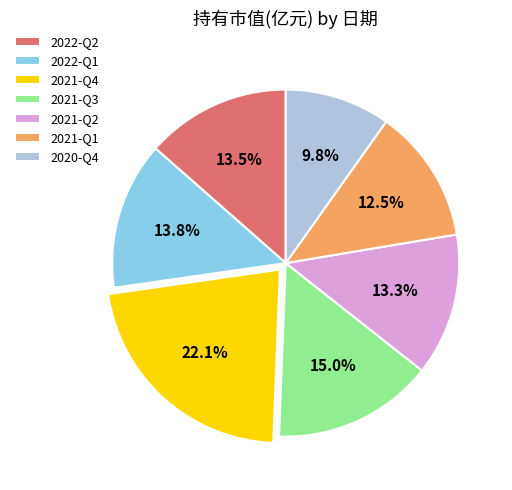

How many segments does this pie chart have?

7